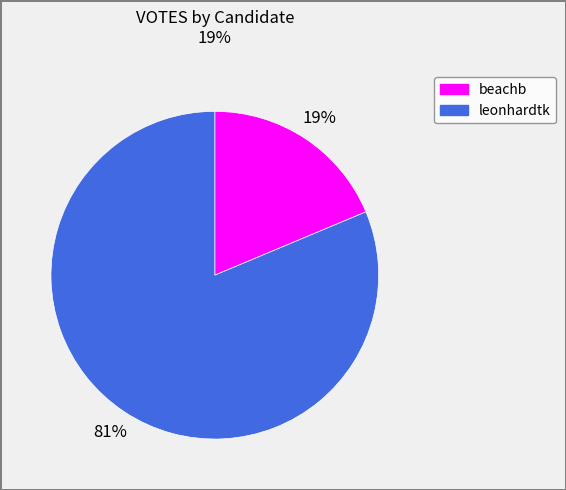

How many slices are in this pie chart?

2